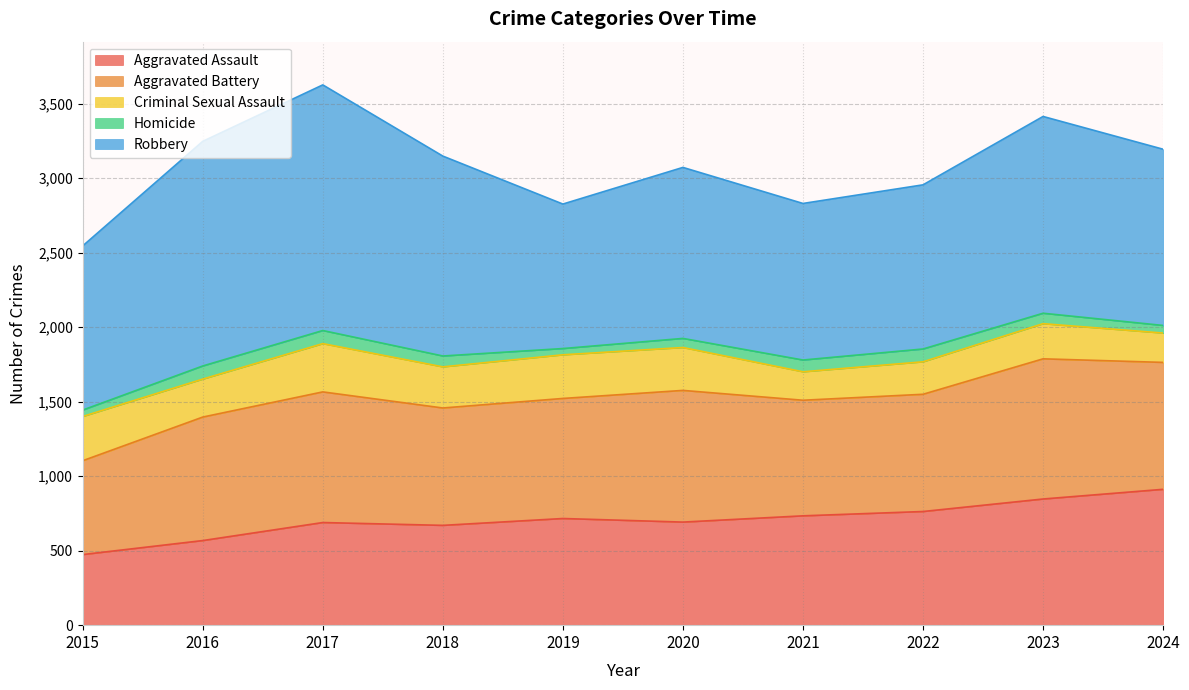

Rank the series at 2021 from highest to lowest value.

Robbery, Aggravated Battery, Aggravated Assault, Criminal Sexual Assault, Homicide